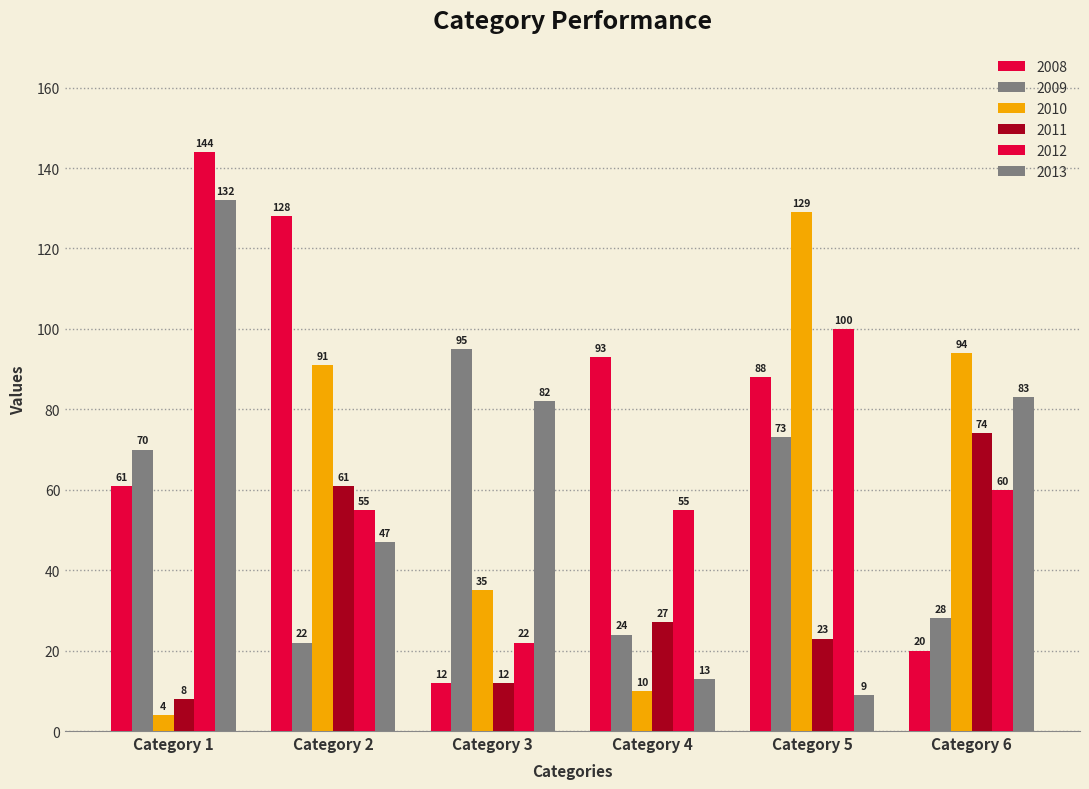

What is the spread (max minus min) of values at Category 3?

83